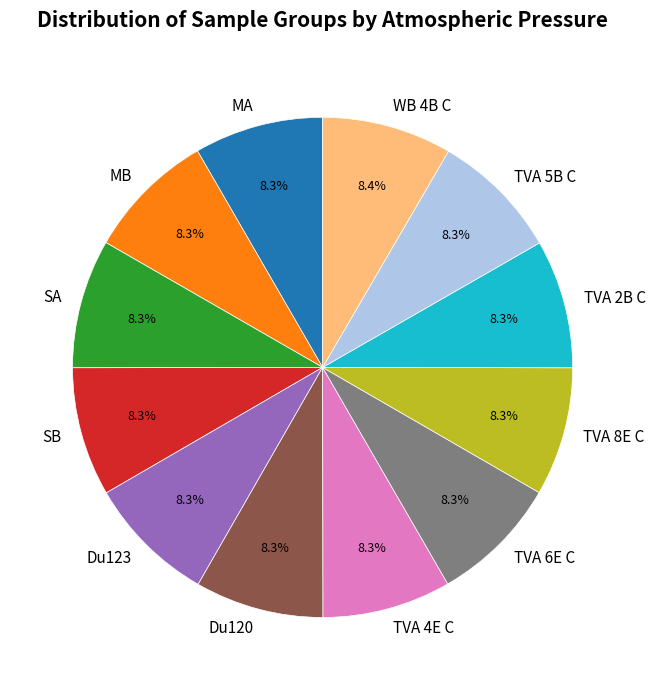

Is there a majority slice in this chart?

No